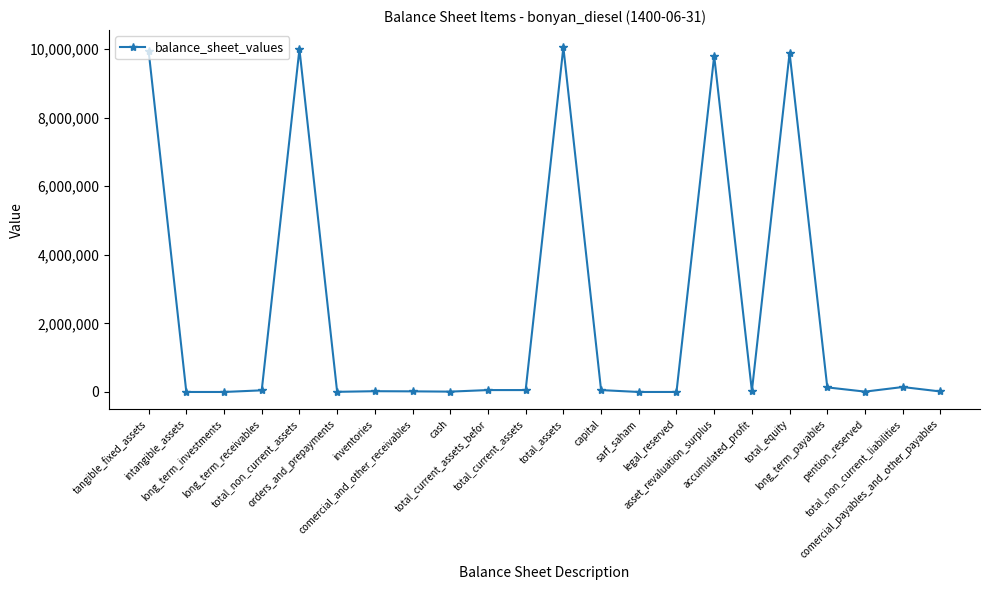

What is the greatest value displayed?

10047898